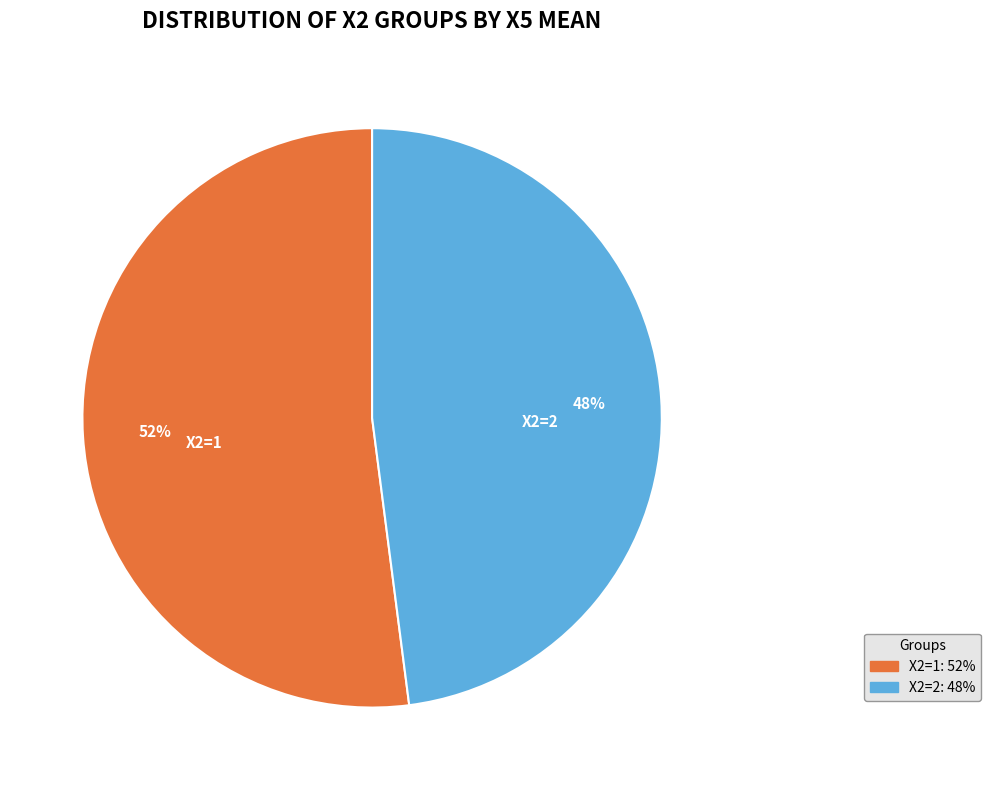

Is there a majority slice in this chart?

Yes